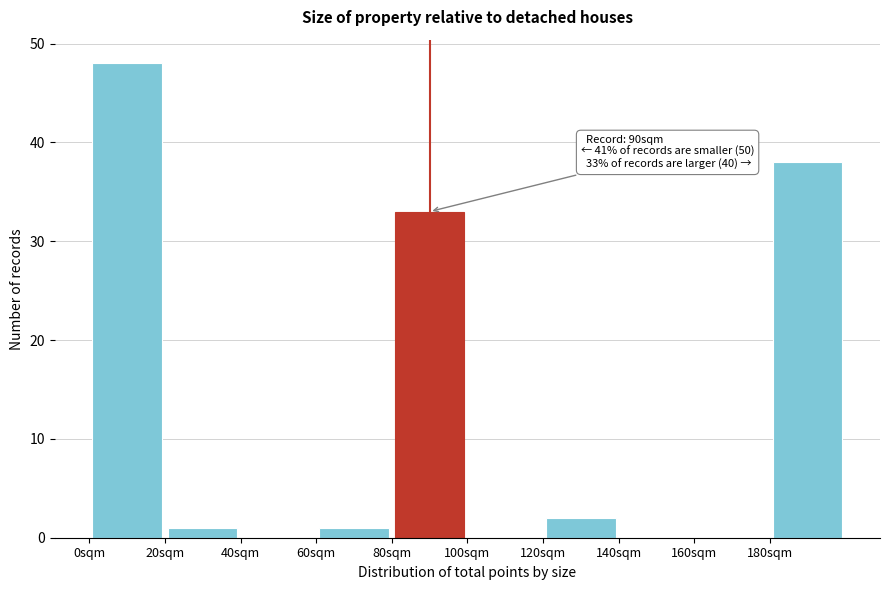

Which range on the x-axis has the tallest bar?

0 to 20